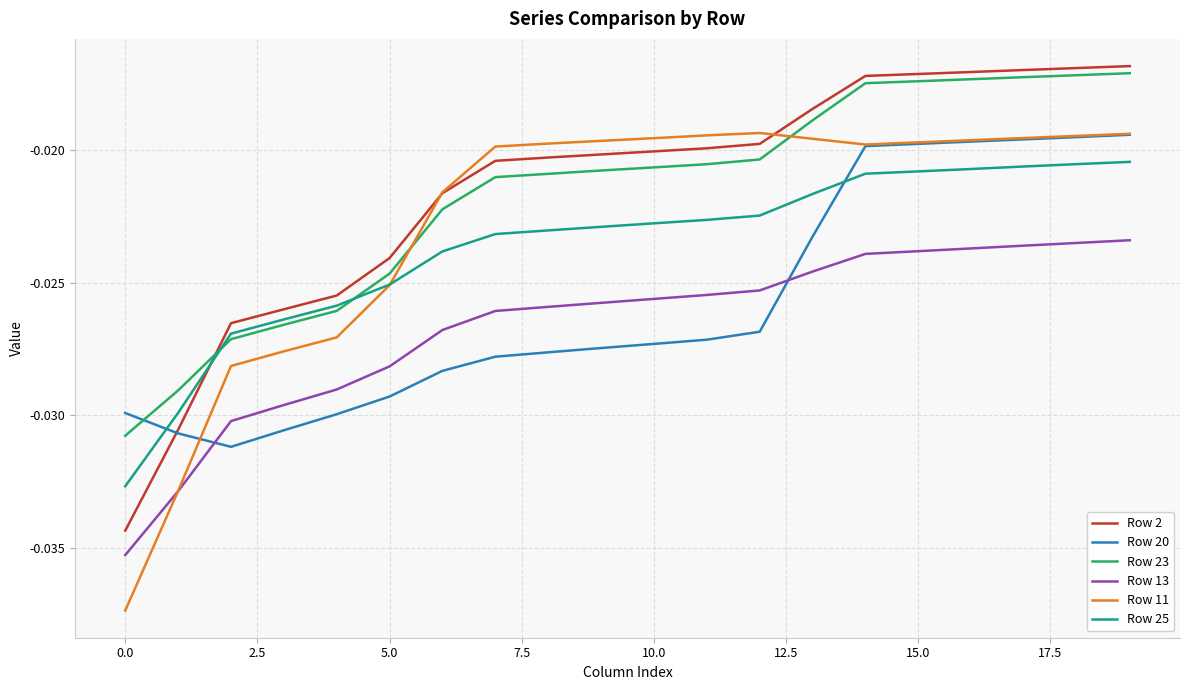

Which series has the largest range (max minus min)?

Row 11